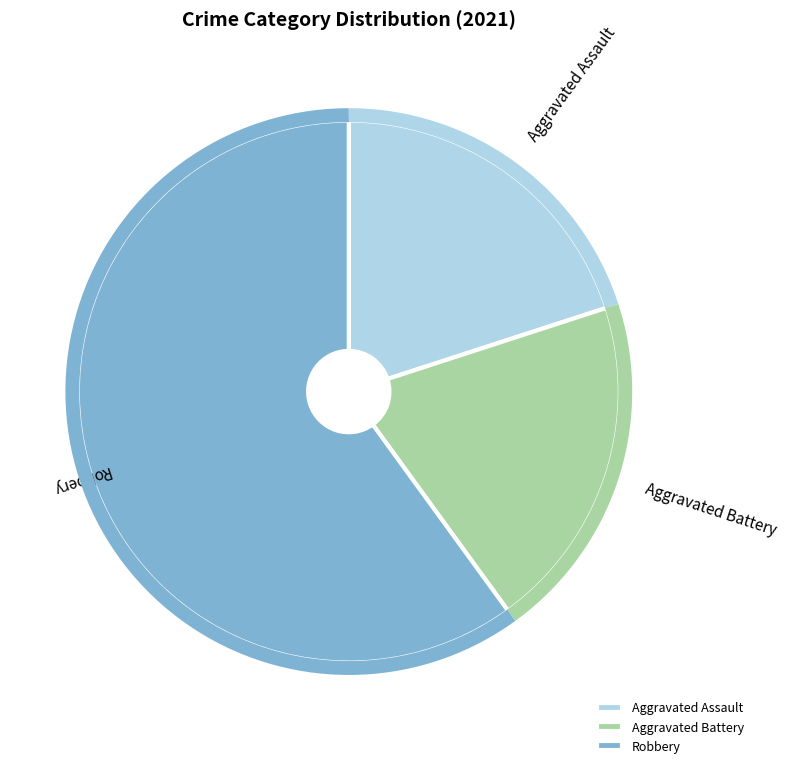

Between Robbery and Aggravated Battery, which is larger?

Robbery